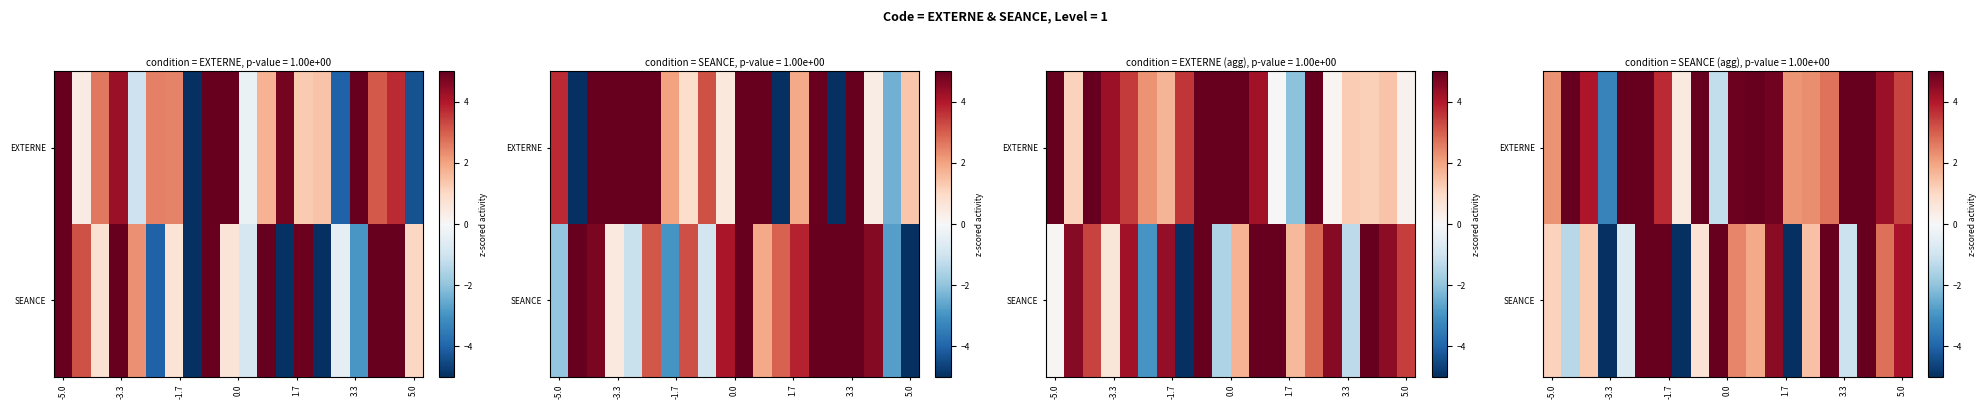

At how many categories does at least one series exceed -2?

19